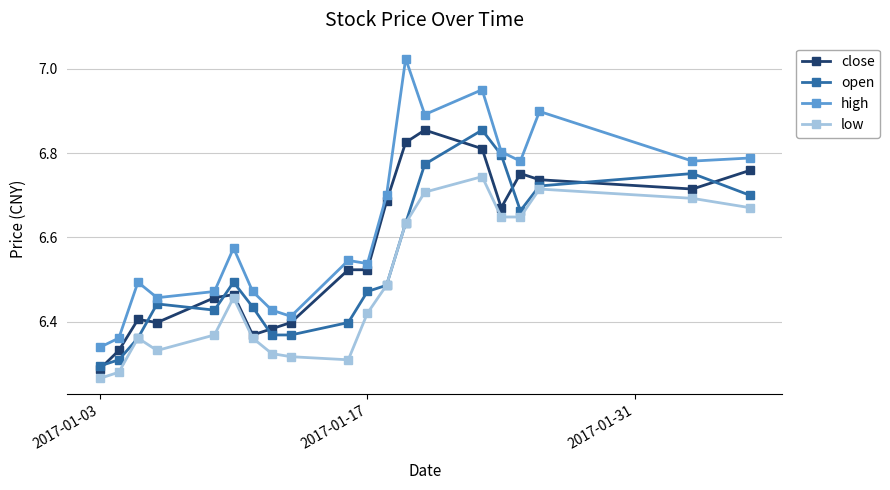

What is the difference between the maximum and minimum values in the low series?

0.5